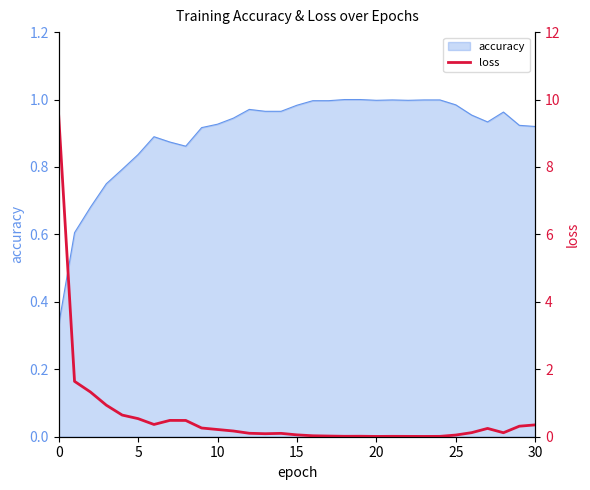

How many points are lower than both their immediate neighbors (excluding endpoints)?

6